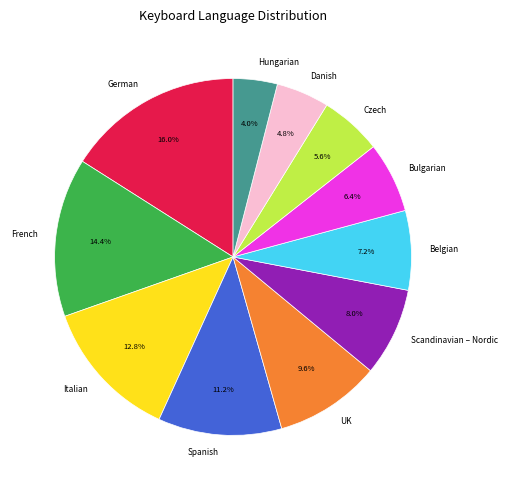

To the nearest percent, what is the average slice percentage?

9%